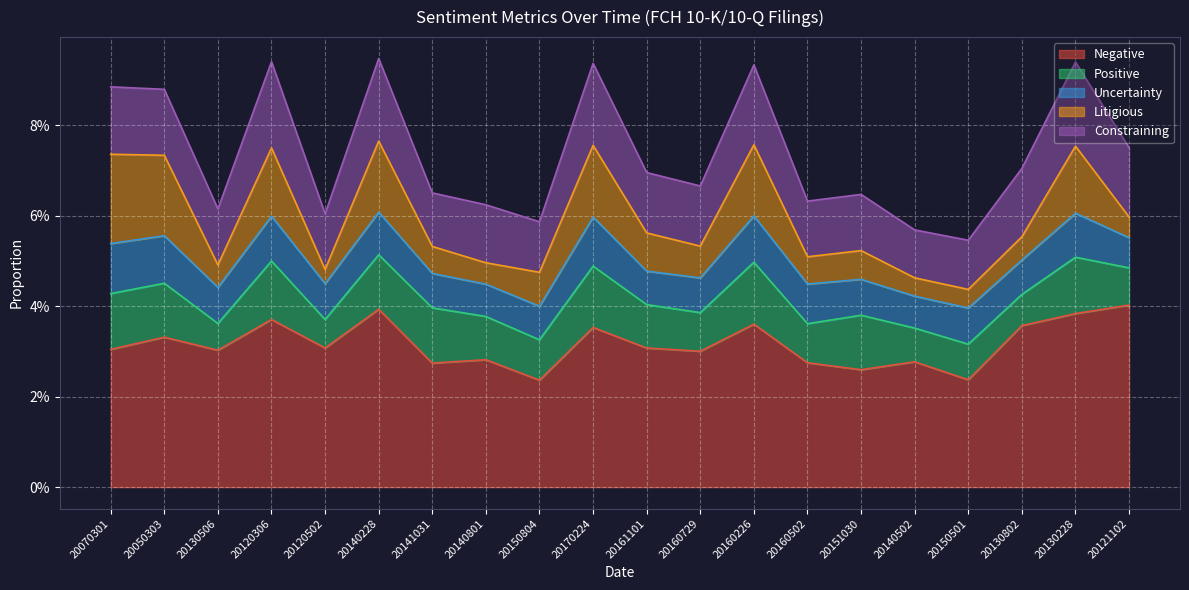

Which series has the widest spread of values?

Negative